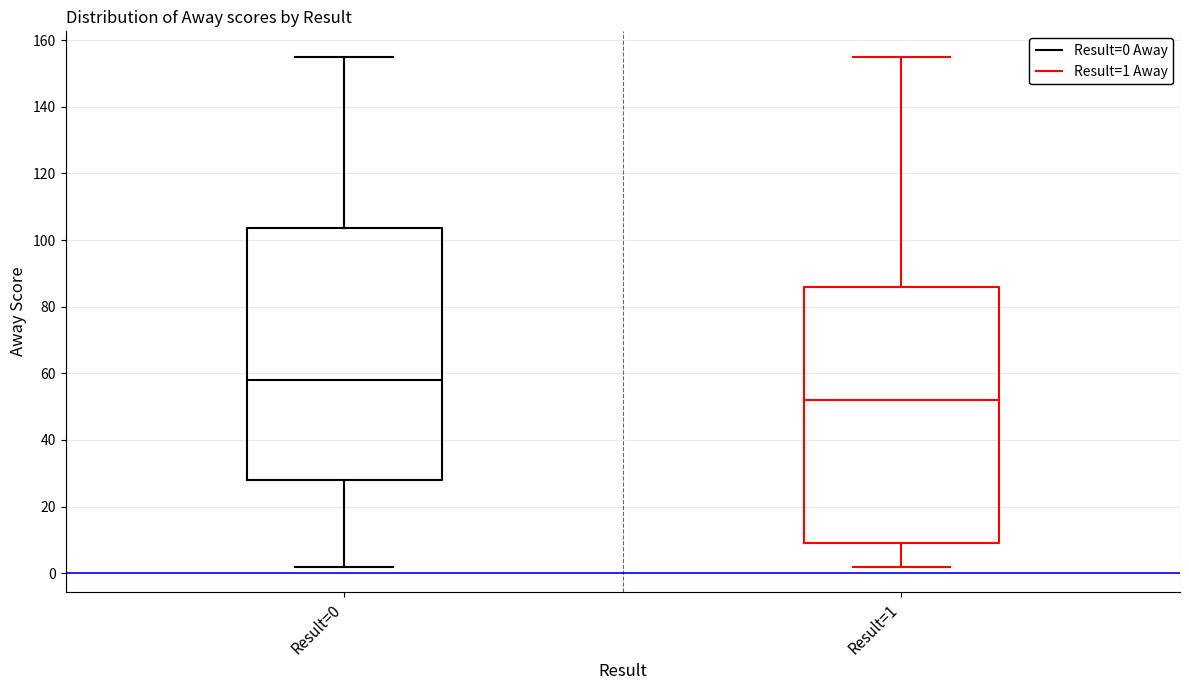

Reading left to right, transcribe this box plot: for each box, give where its median line is, the range the box spans, and where its two whiskers end, as read against the y-axis. The values are not printed on the chart, so give them approximately, as read against the axis.

Result=0: median 58, box 28 to 104, whiskers 2 to 156
Result=1: median 52, box 10 to 86, whiskers 2 to 156